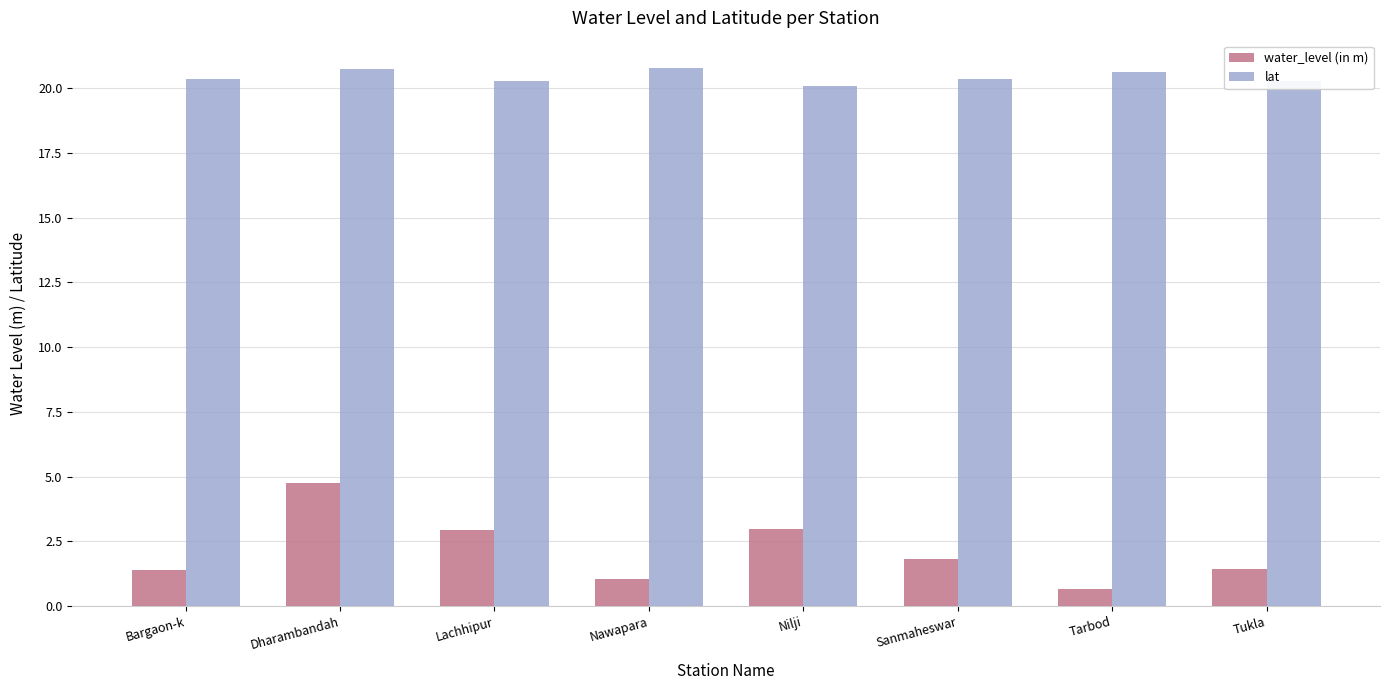

What is the difference between the maximum and minimum values in the lat series?

0.7